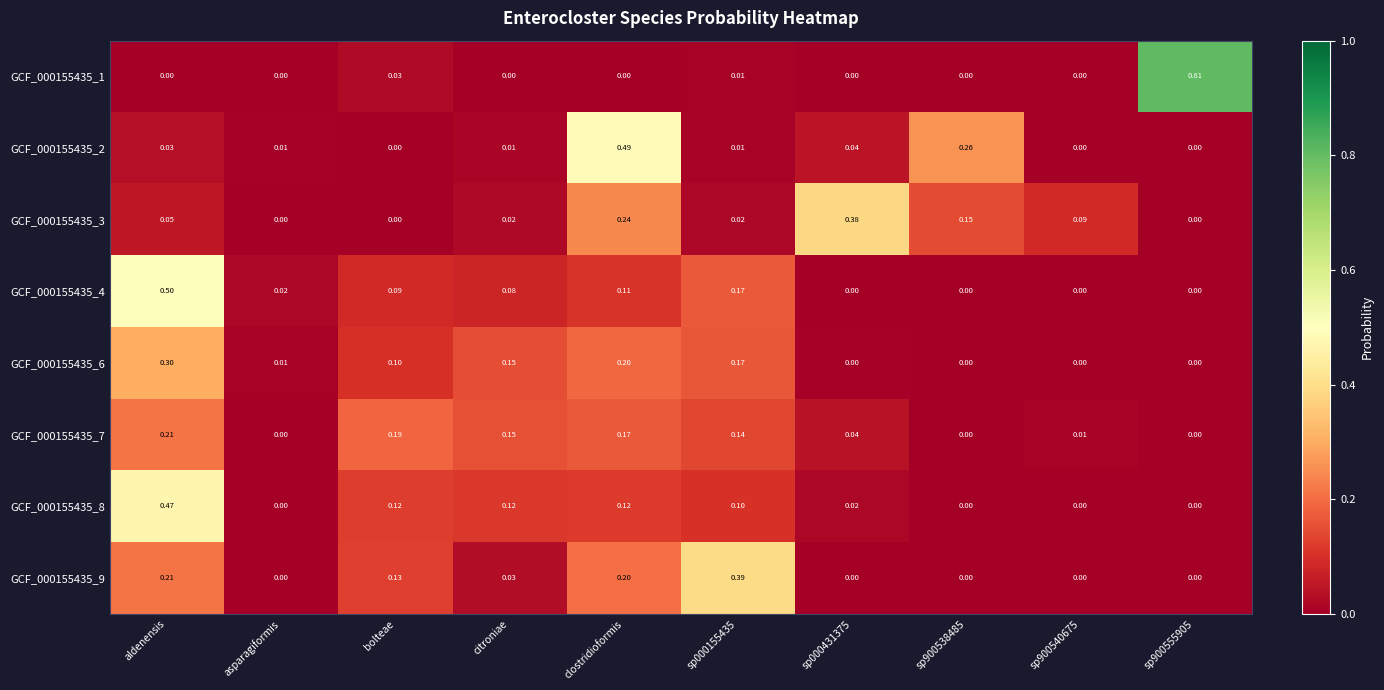

At which category is the sum across all series the highest?

aldenensis